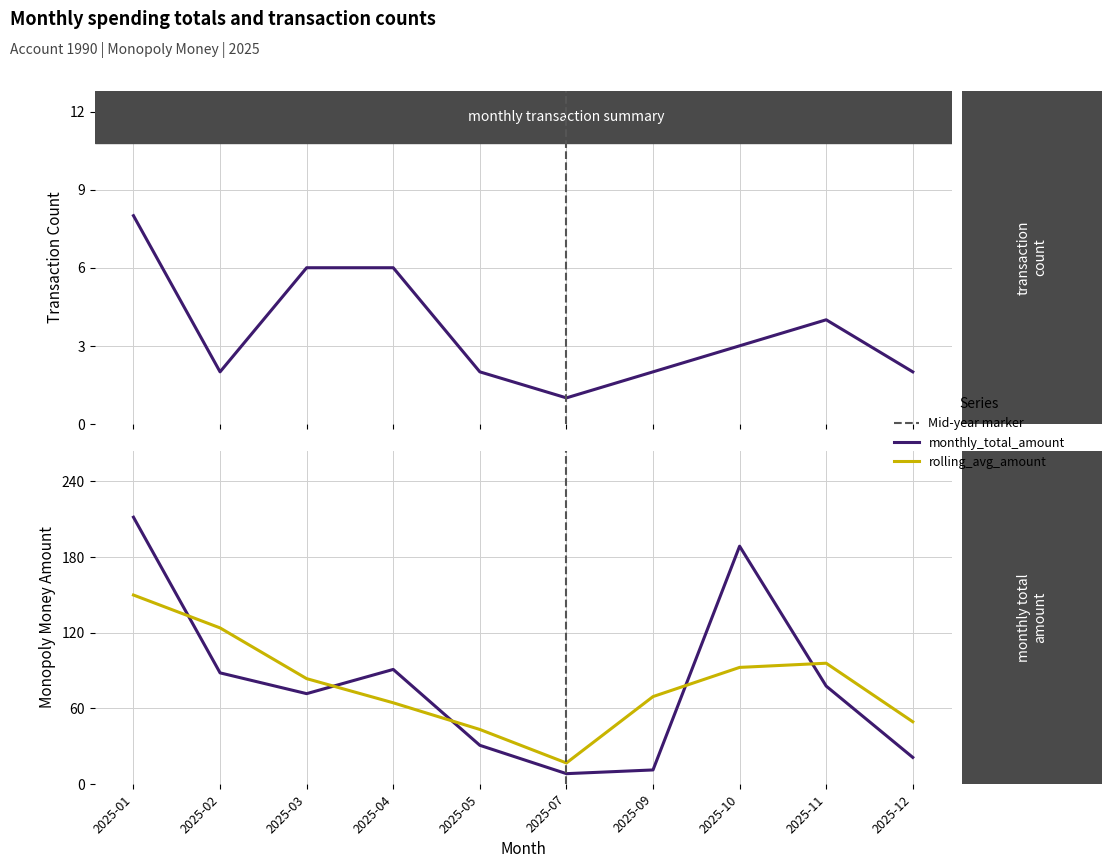

What is the total value across all series at 2025-03?

160.9